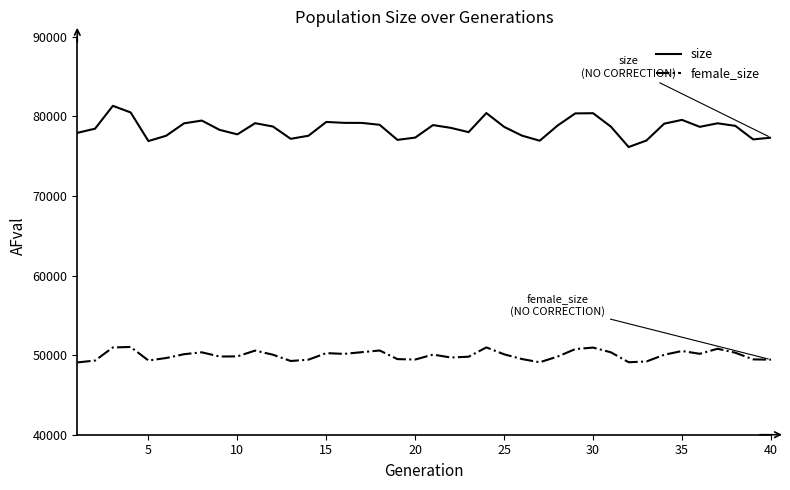

True or false: female_size and size intersect in this chart.

False